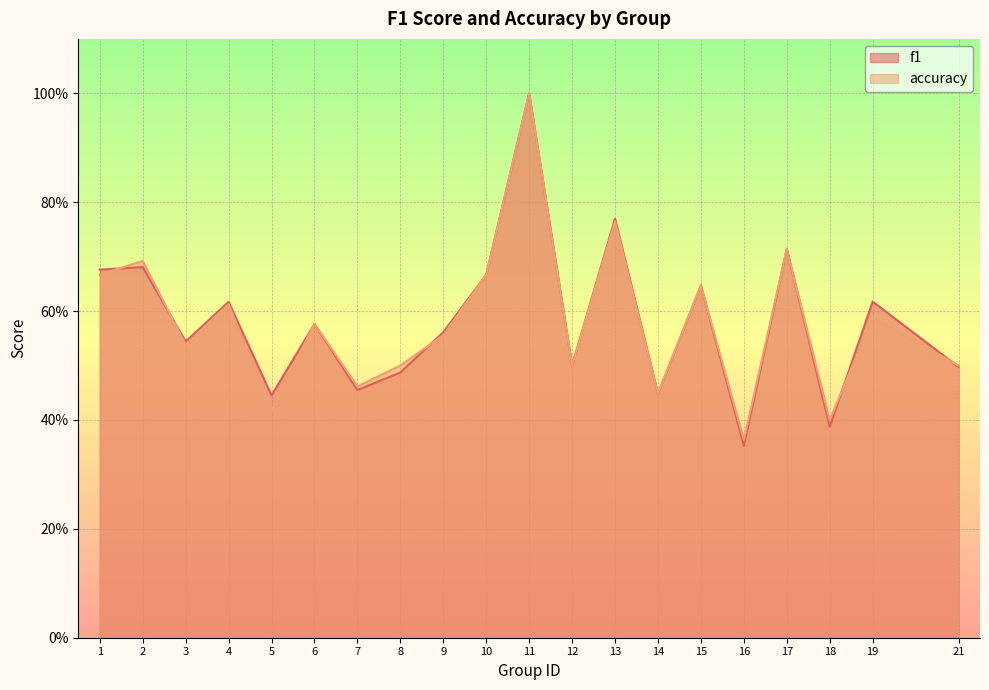

Which series ends up on top after the final intersection of accuracy and f1?

accuracy